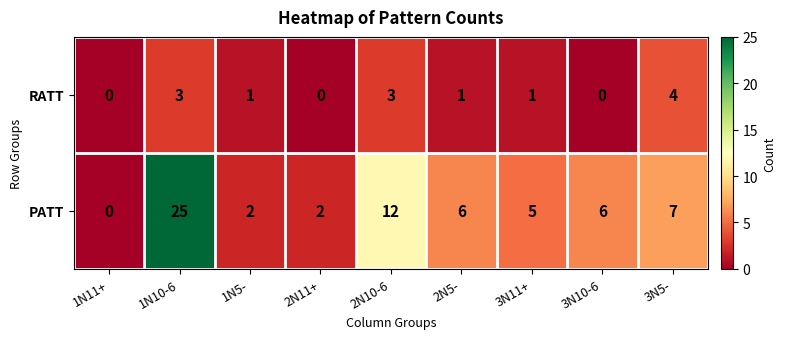

Which series has the largest range (max minus min)?

PATT